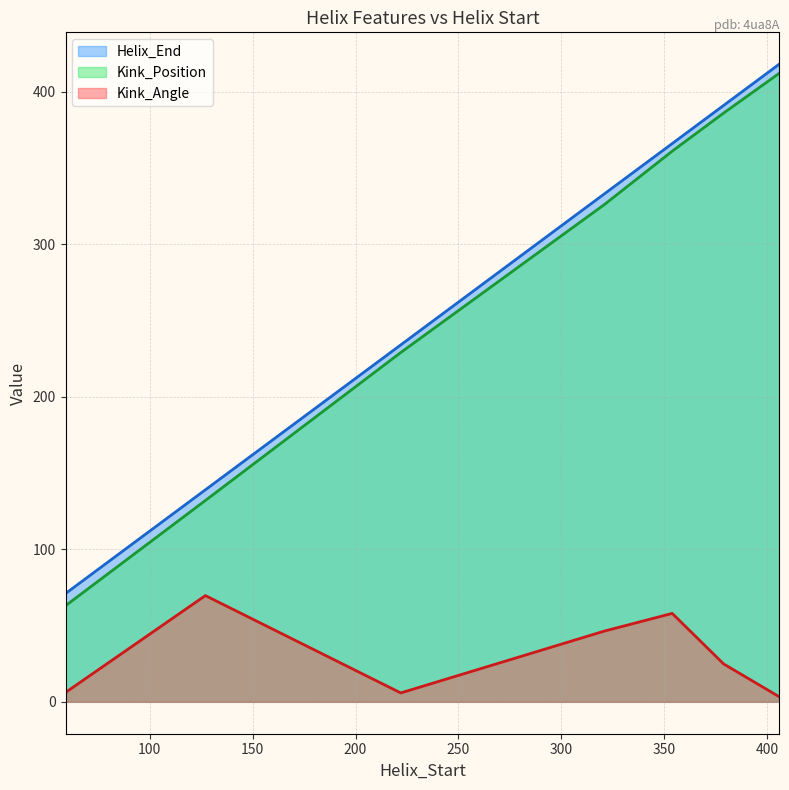

What are all the series names shown in the legend?

Helix_End, Kink_Position, Kink_Angle